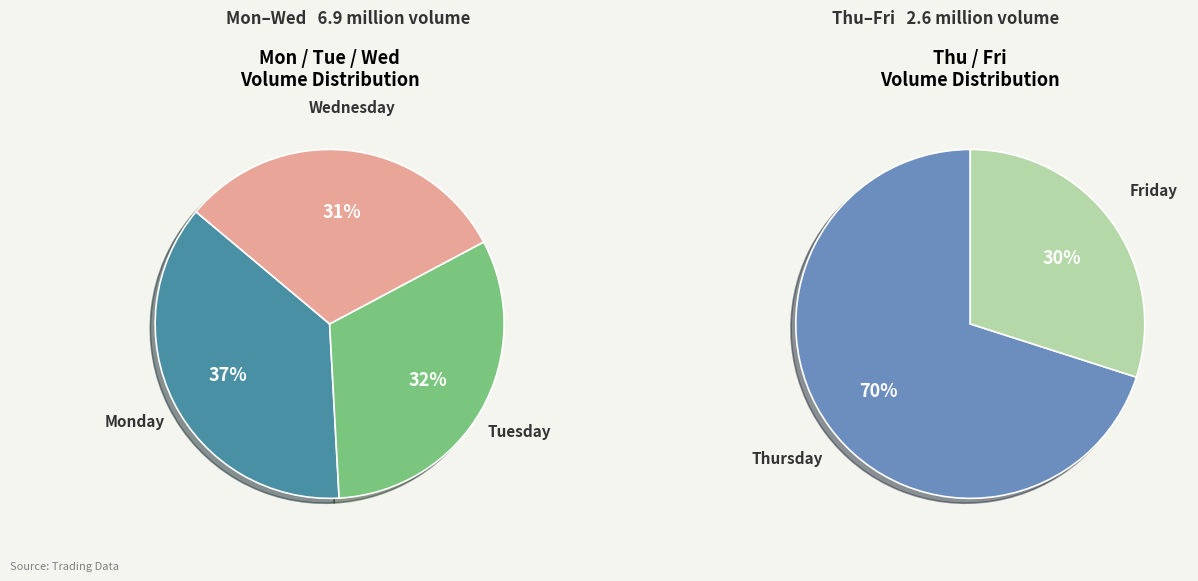

Combined, do Thursday and Monday account for over 50%?

No